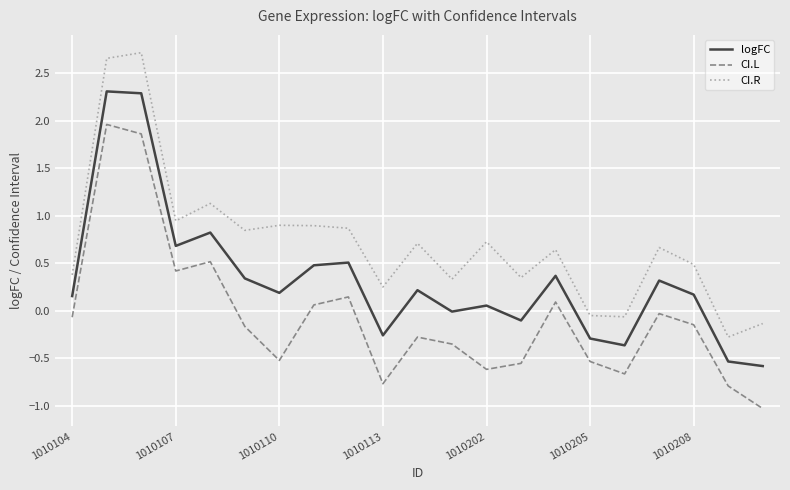

How many lines are shown in the chart?

3